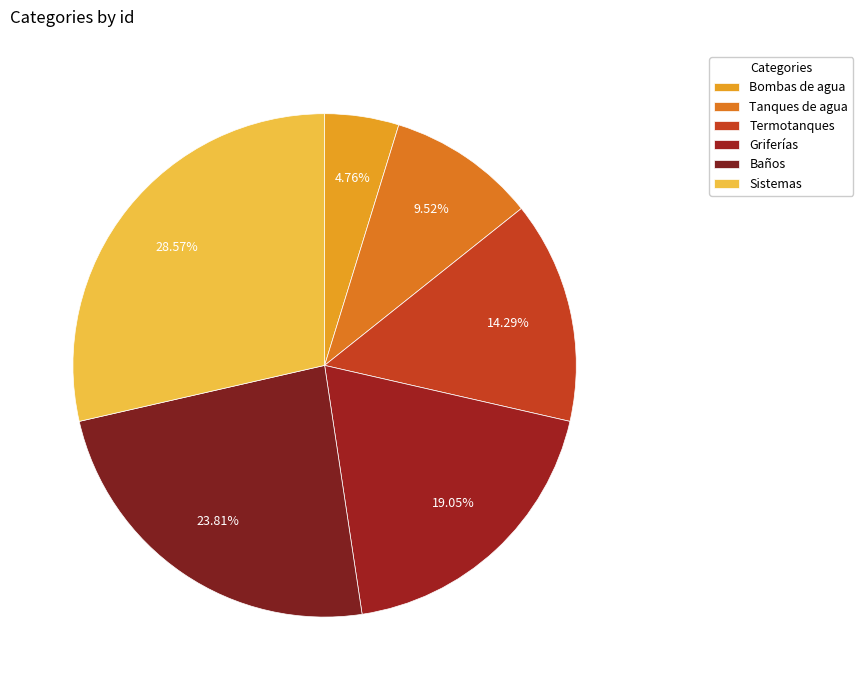

Combined, do Griferías and Bombas de agua account for over 50%?

No